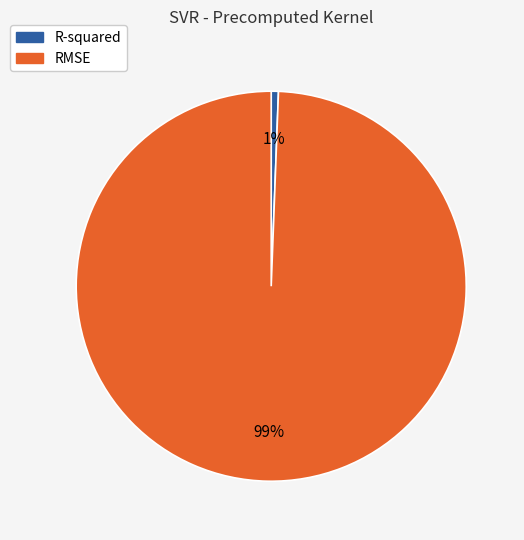

Count the number of slices in the pie.

2